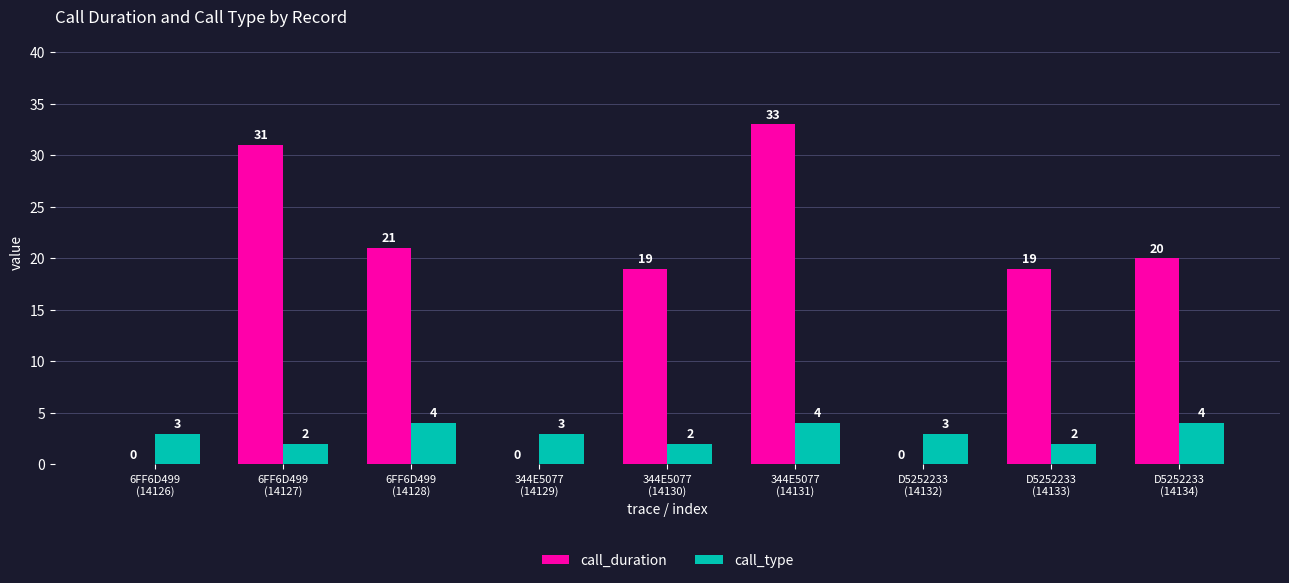

How many data points does each series have?

9